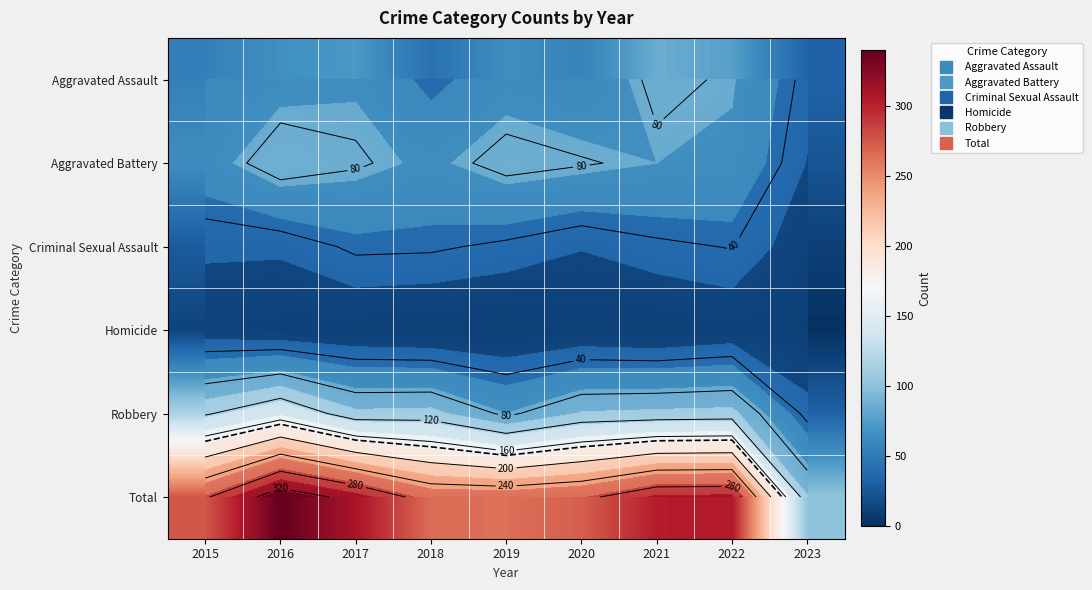

Where does the Robbery series first go above 105?

2015